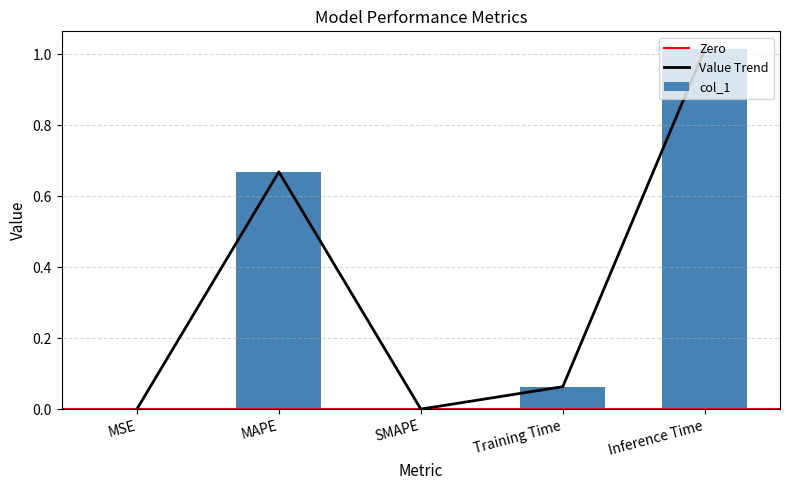

How many bars are there in total?

5